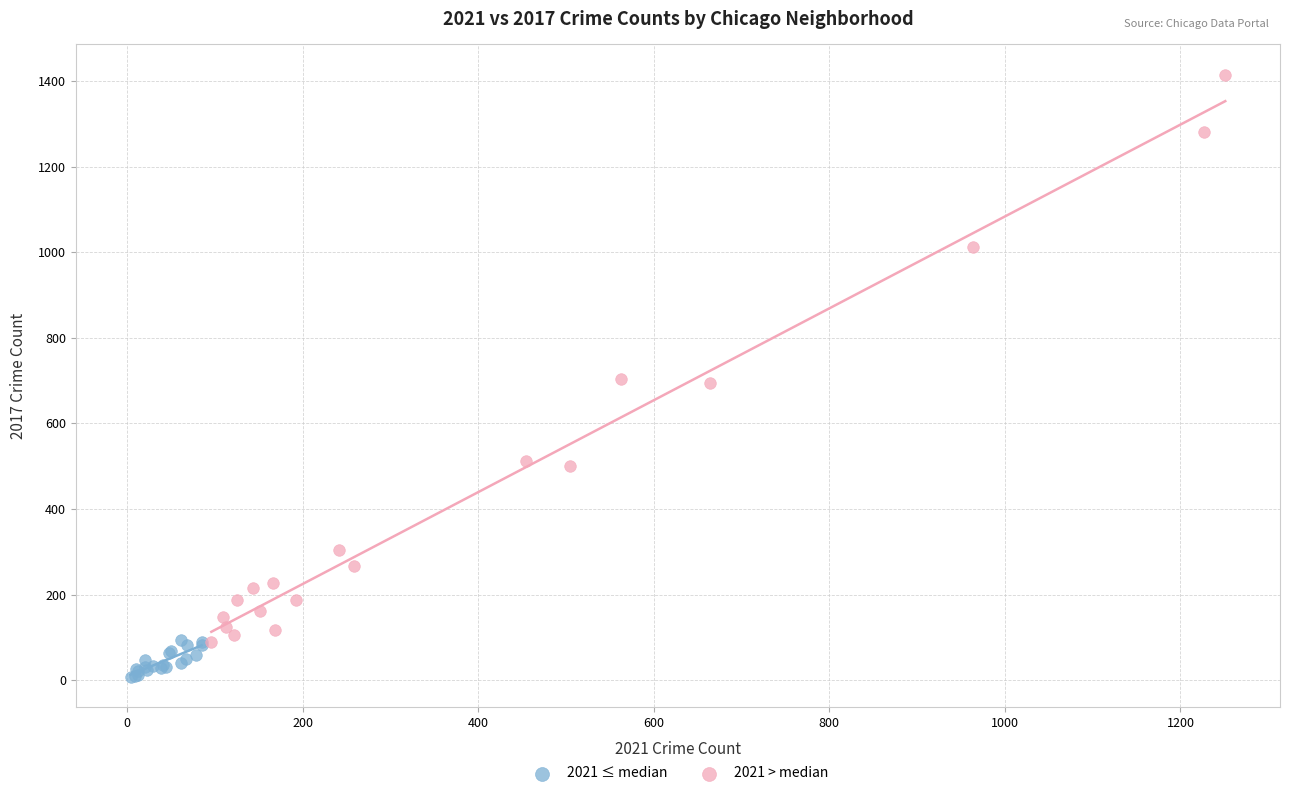

Which series reaches the minimum Y coordinate?

2021 ≤ median